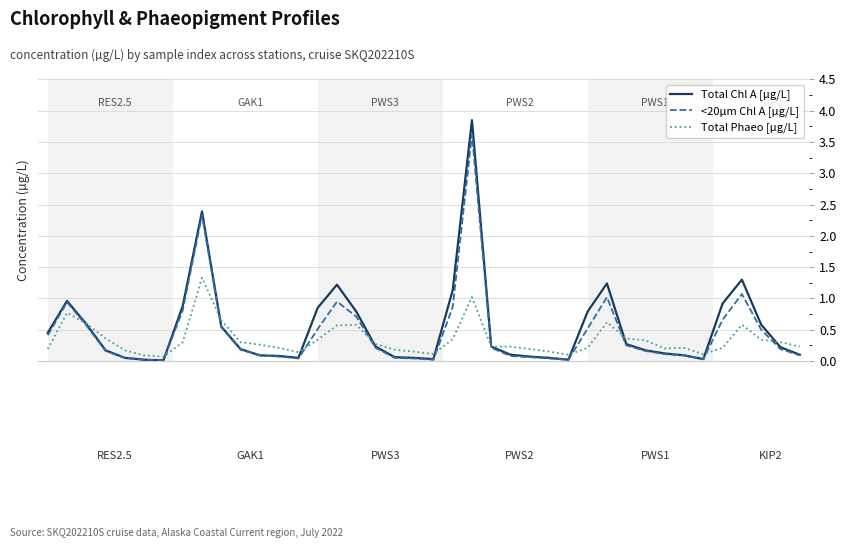

What is the maximum value for Total Phaeo [µg/L]?

1.3